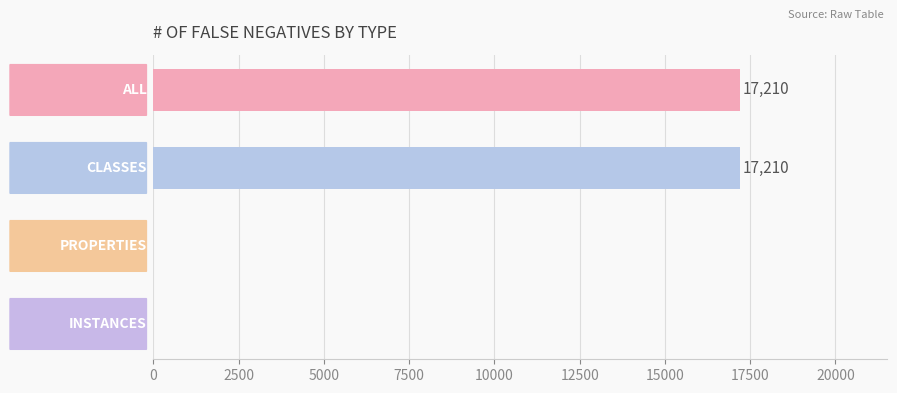

What is the sum of all values?

34420